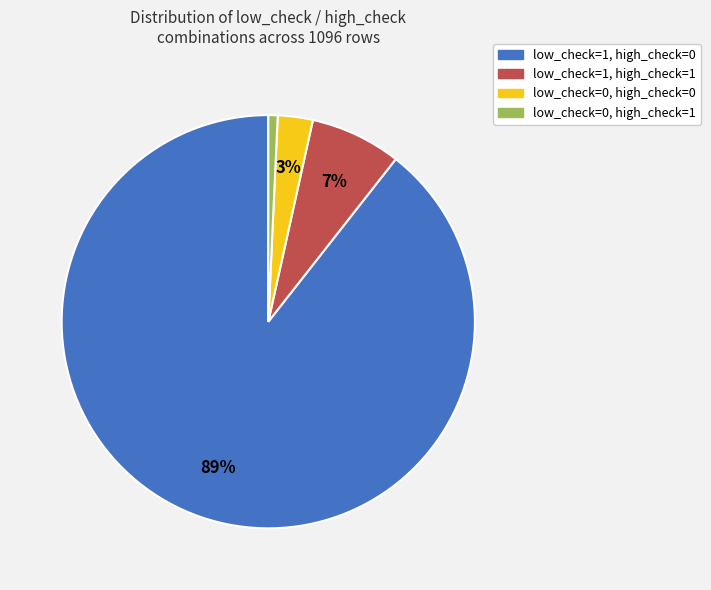

Does low_check=1, high_check=0 represent more than half of the total?

Yes